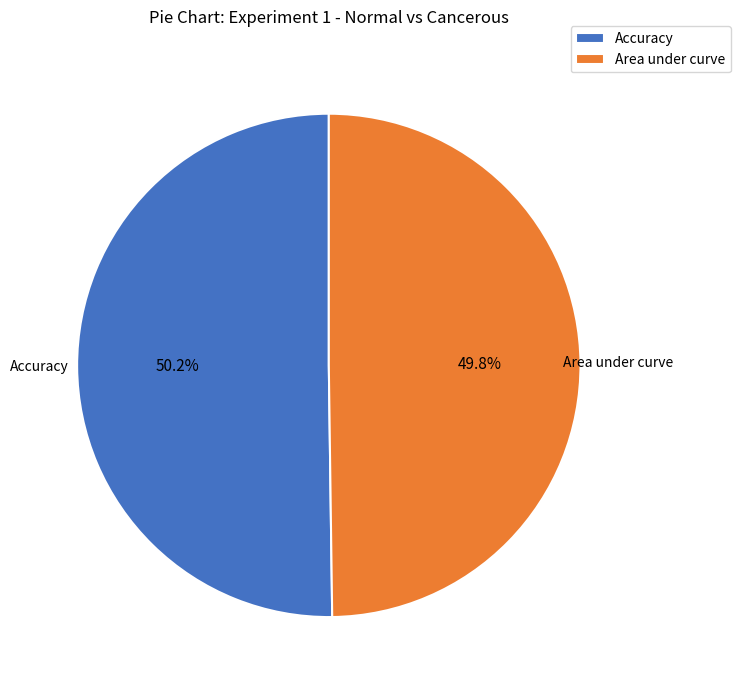

Count the number of slices in the pie.

2